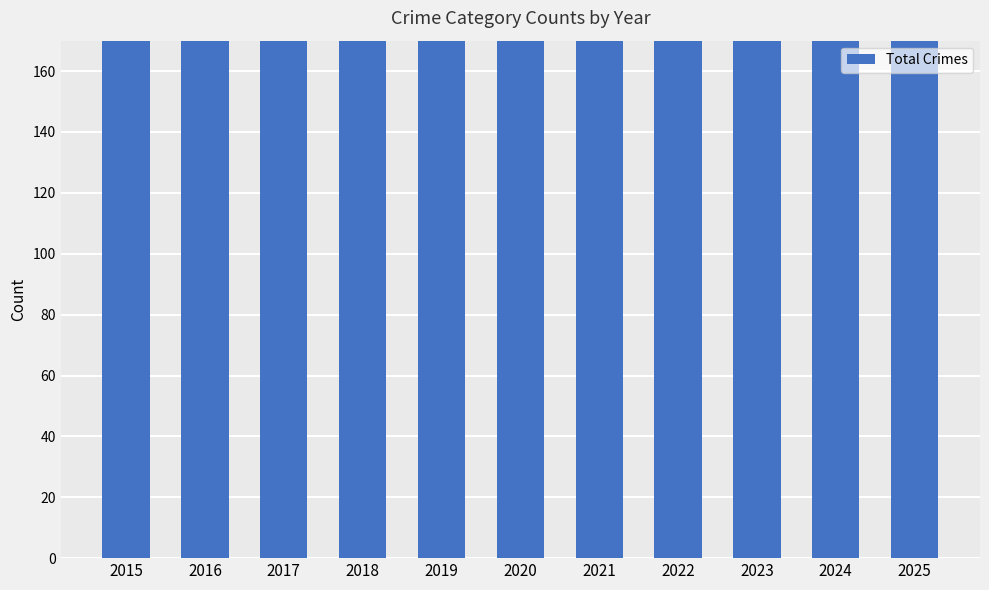

Reading left to right, extract all data points from this chart.

2015=310	2016=352	2017=401	2018=328	2019=333	2020=335	2021=371	2022=332	2023=362	2024=404	2025=338